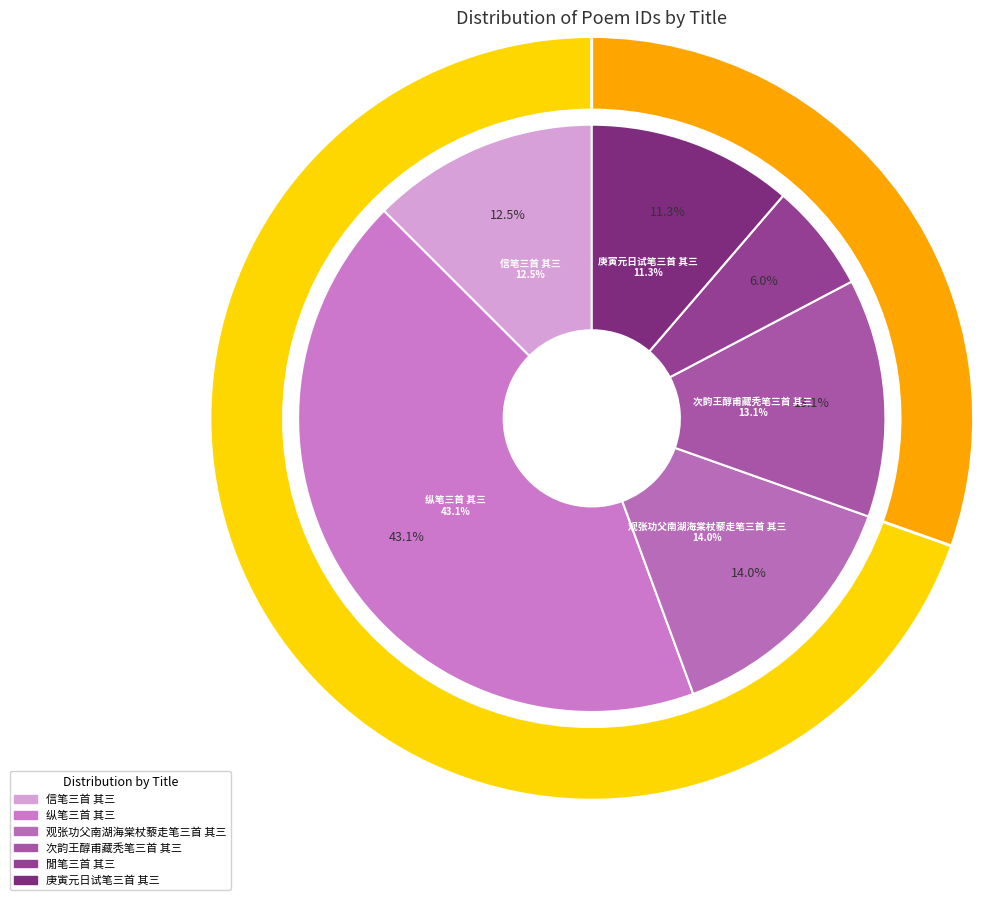

What percentage is the 次韵王醇甫藏秃笔三首 其三 slice, to the nearest percent?

13%